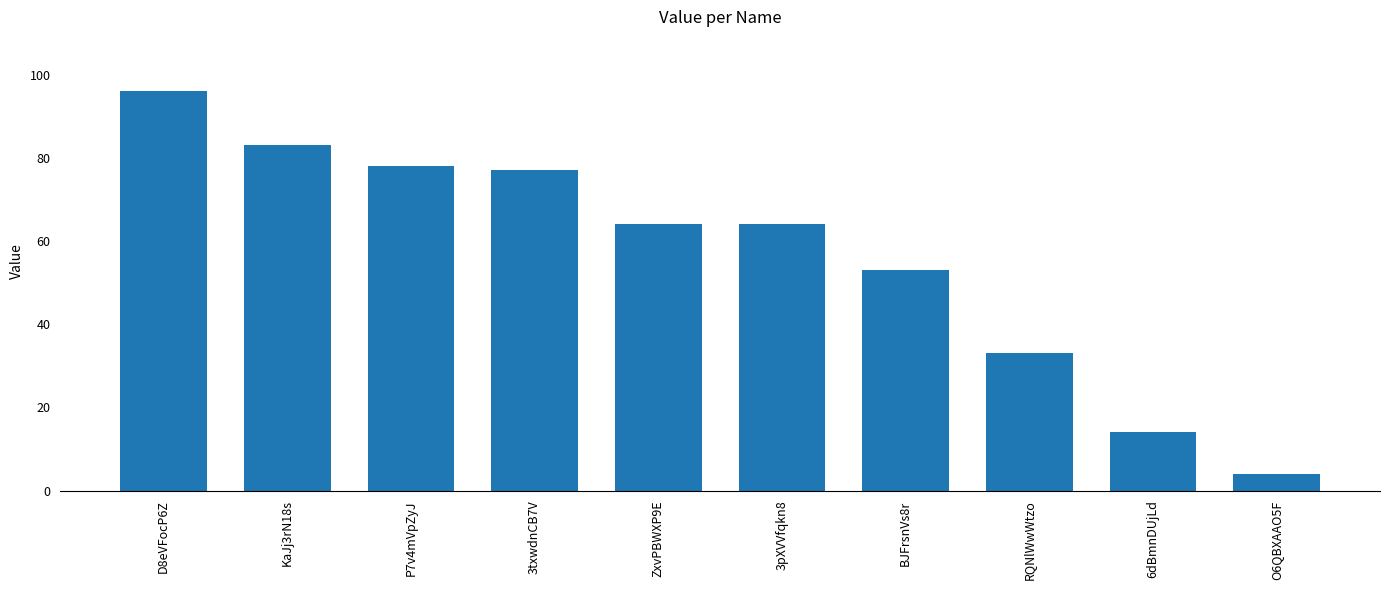

What is the value of the 5th bar from the left?

64